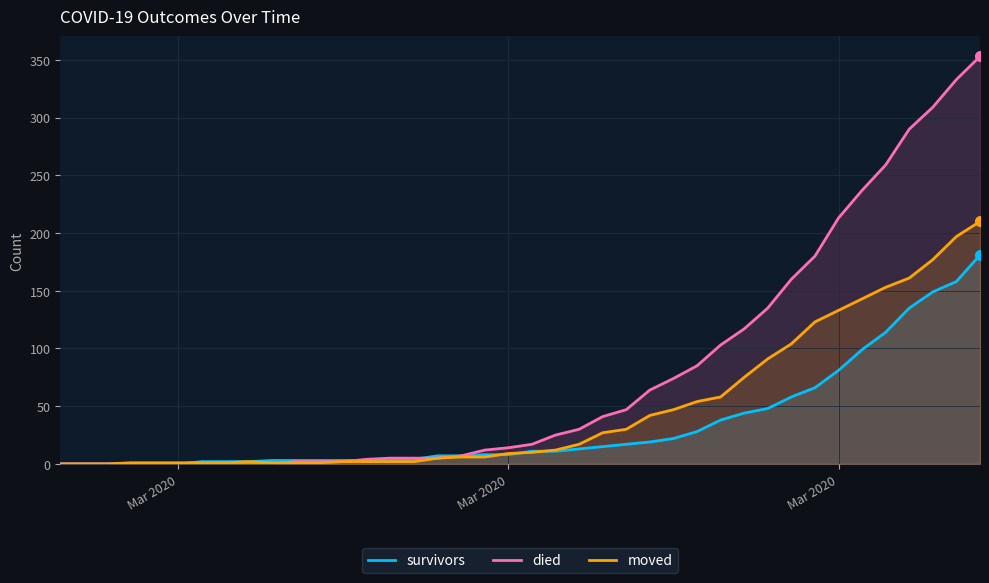

True or false: moved has a value of 165 at 31.

False